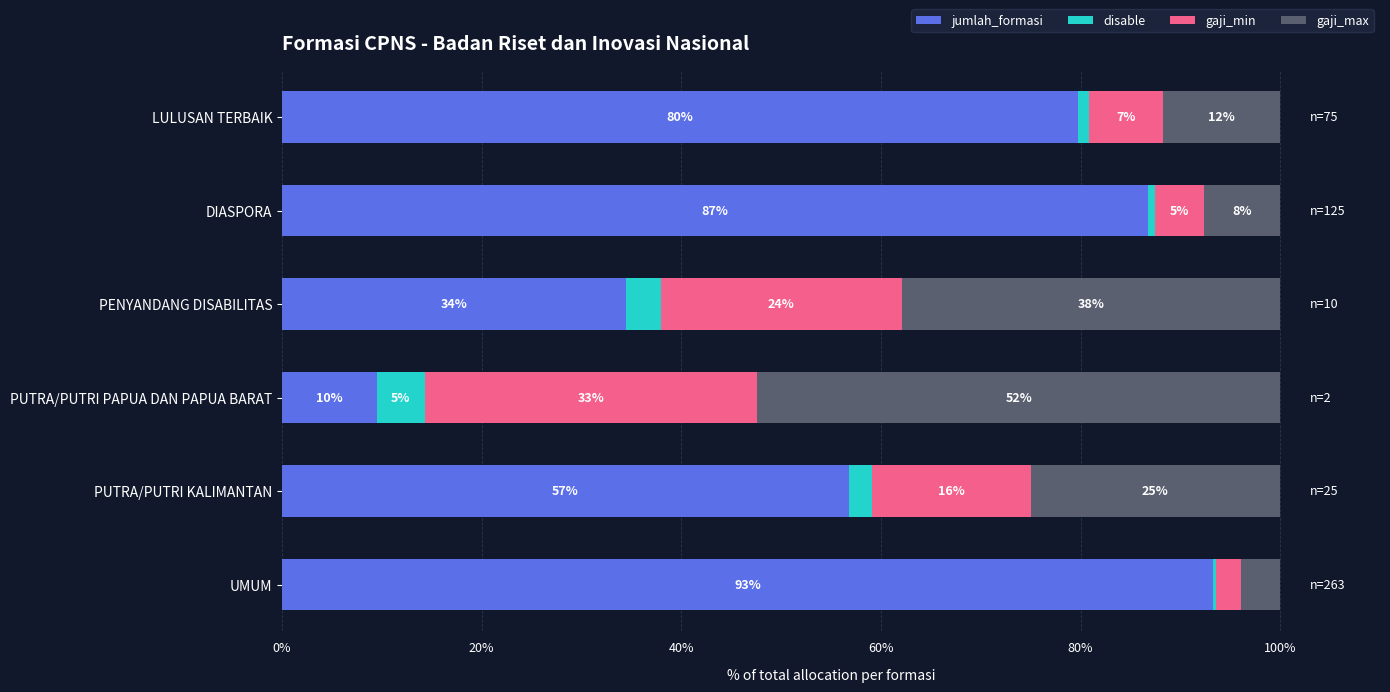

Between DIASPORA and PUTRA/PUTRI KALIMANTAN, which series saw the biggest shift?

jumlah_formasi